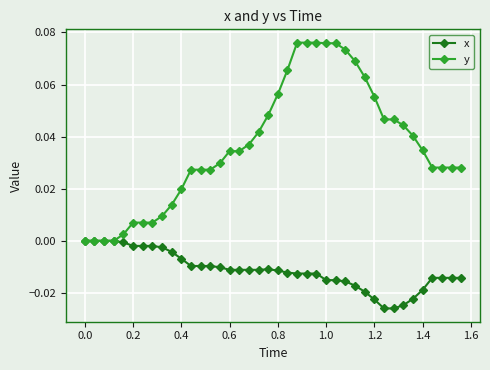

Which series has the largest range (max minus min)?

y